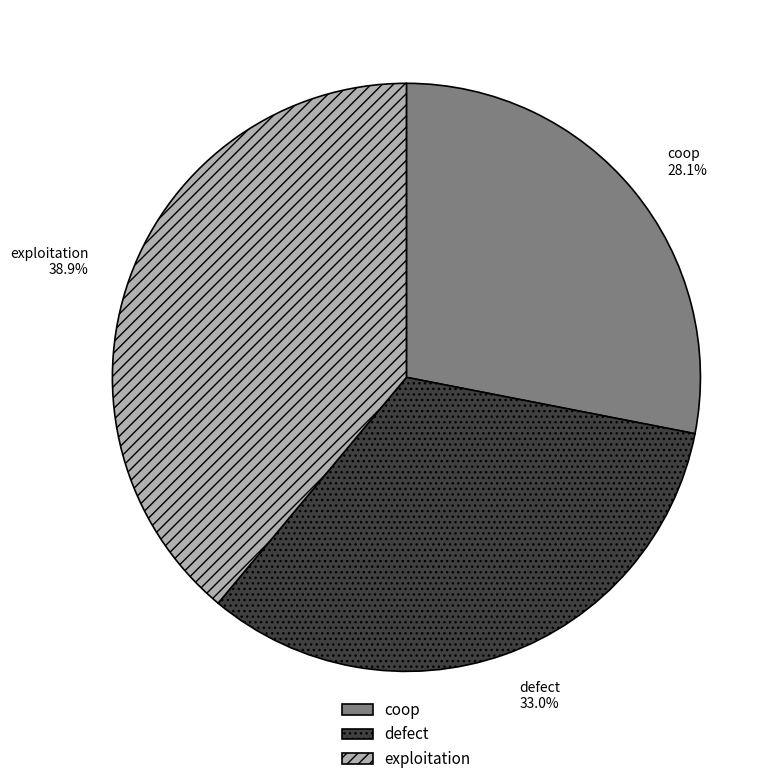

Is it true that coop is 28% of the pie?

True